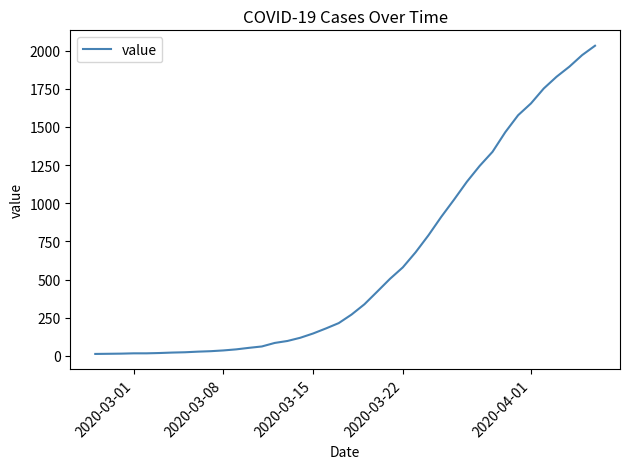

What is the maximum value shown in the chart?

2032